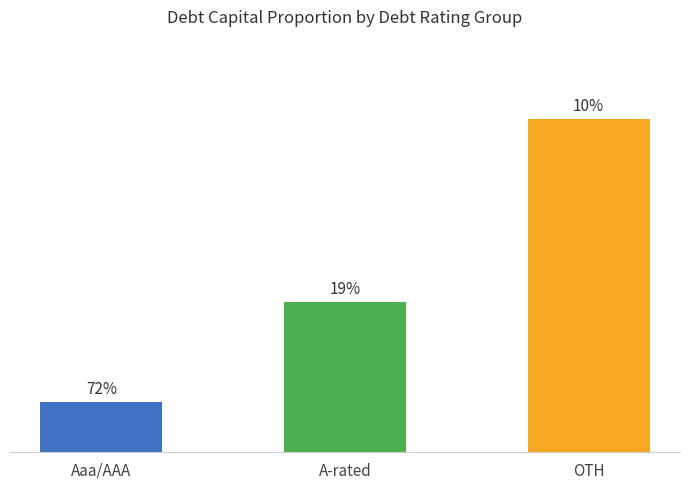

Between OTH and Aaa/AAA, which is larger?

OTH